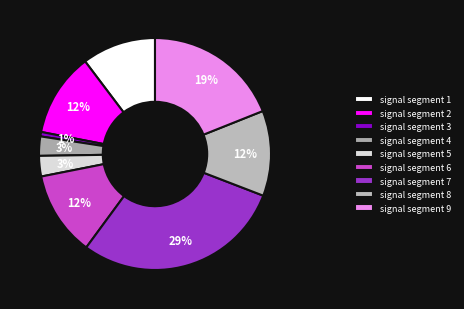

What percentage is the signal segment 8 slice, to the nearest percent?

12%